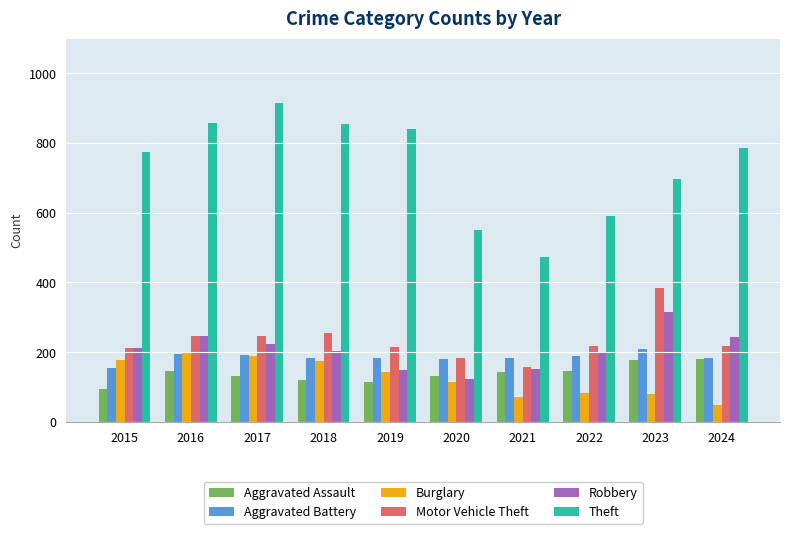

Which series has the largest range (max minus min)?

Theft